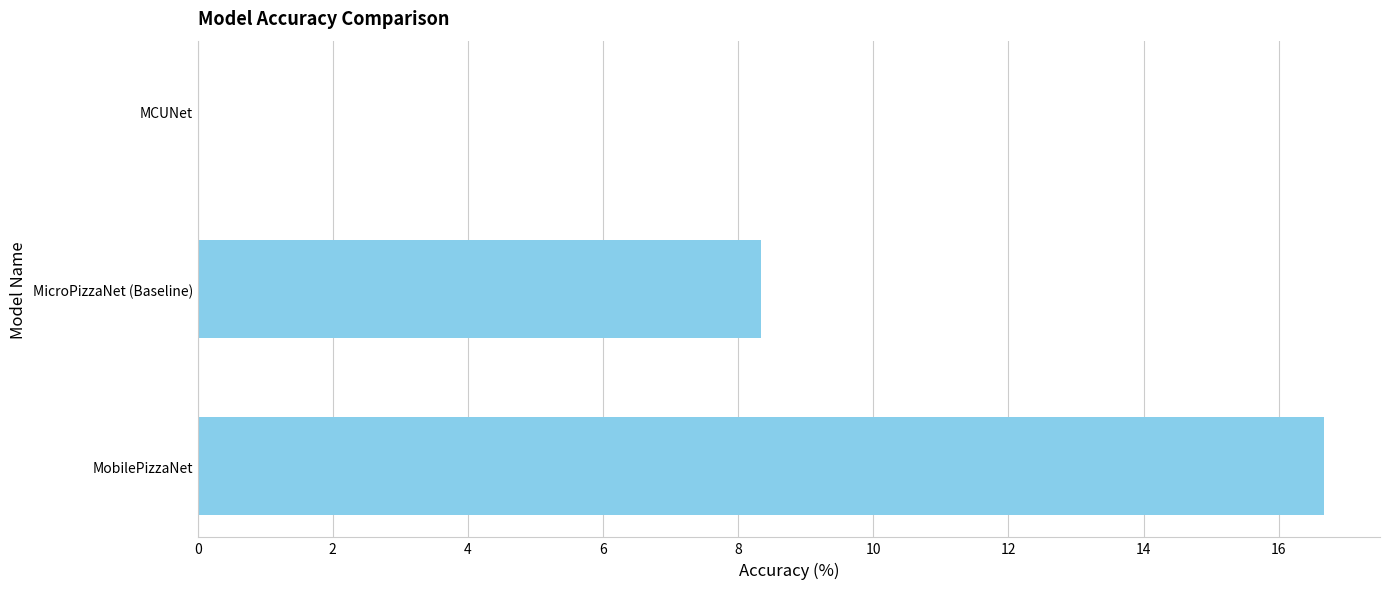

Where is the data nearest to the value 8?

MicroPizzaNet (Baseline)